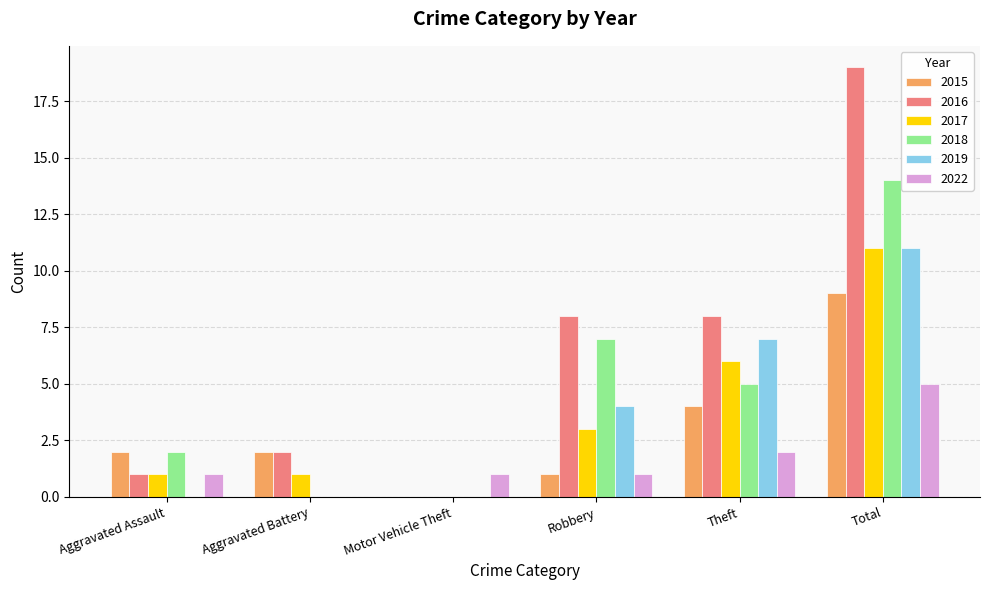

What is the average value of the 2016 series?

6